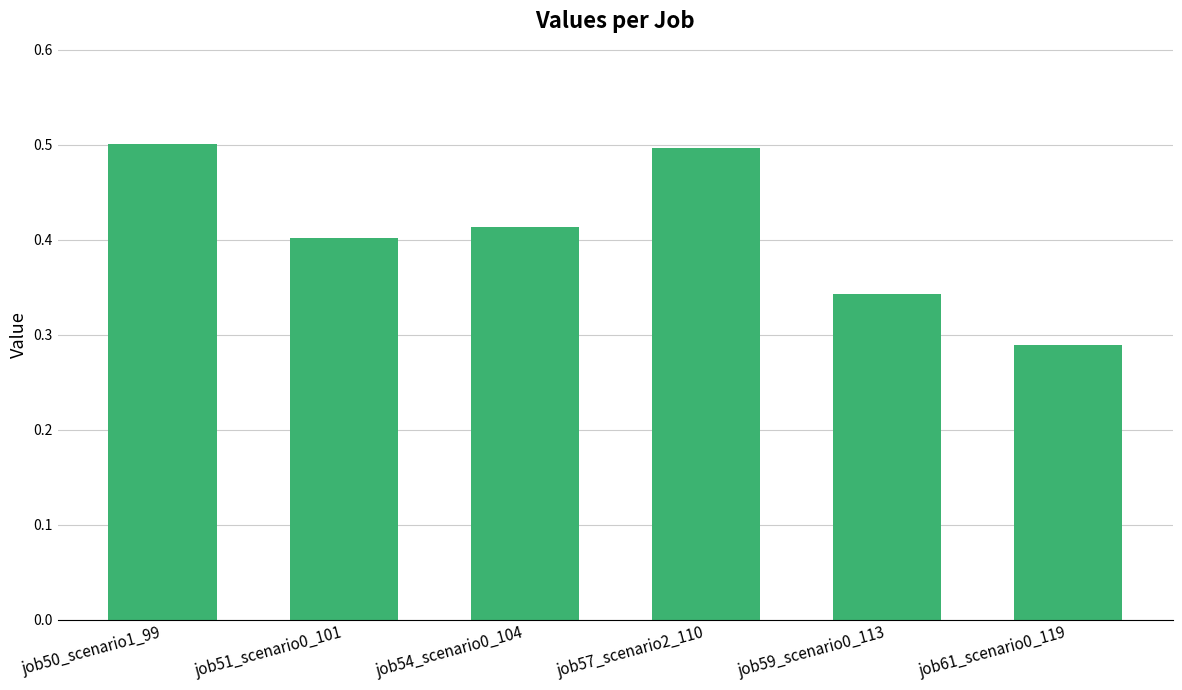

Does the chart contain stacked bars?

No